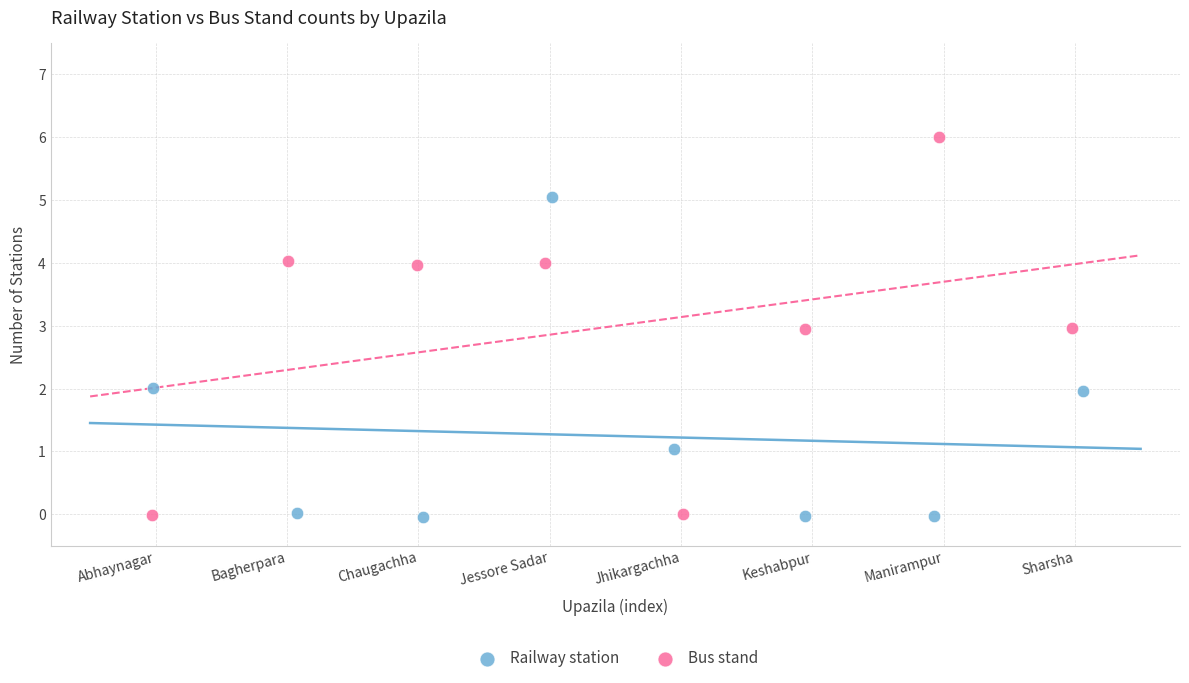

Which series has the largest Y range (max minus min)?

Bus stand